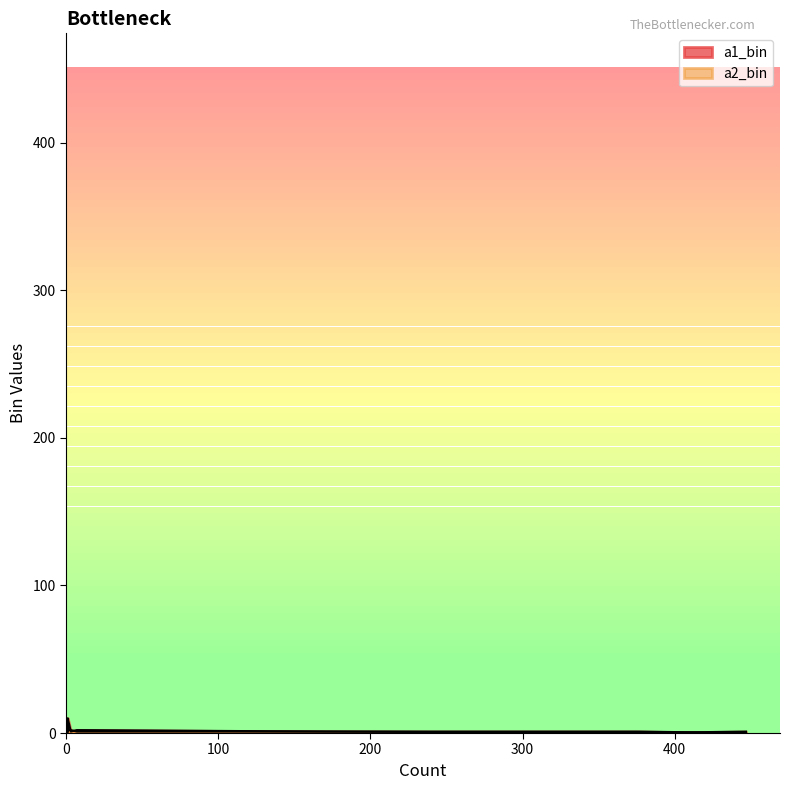

What is the value of the a2_bin point at the 10th from the left?

3